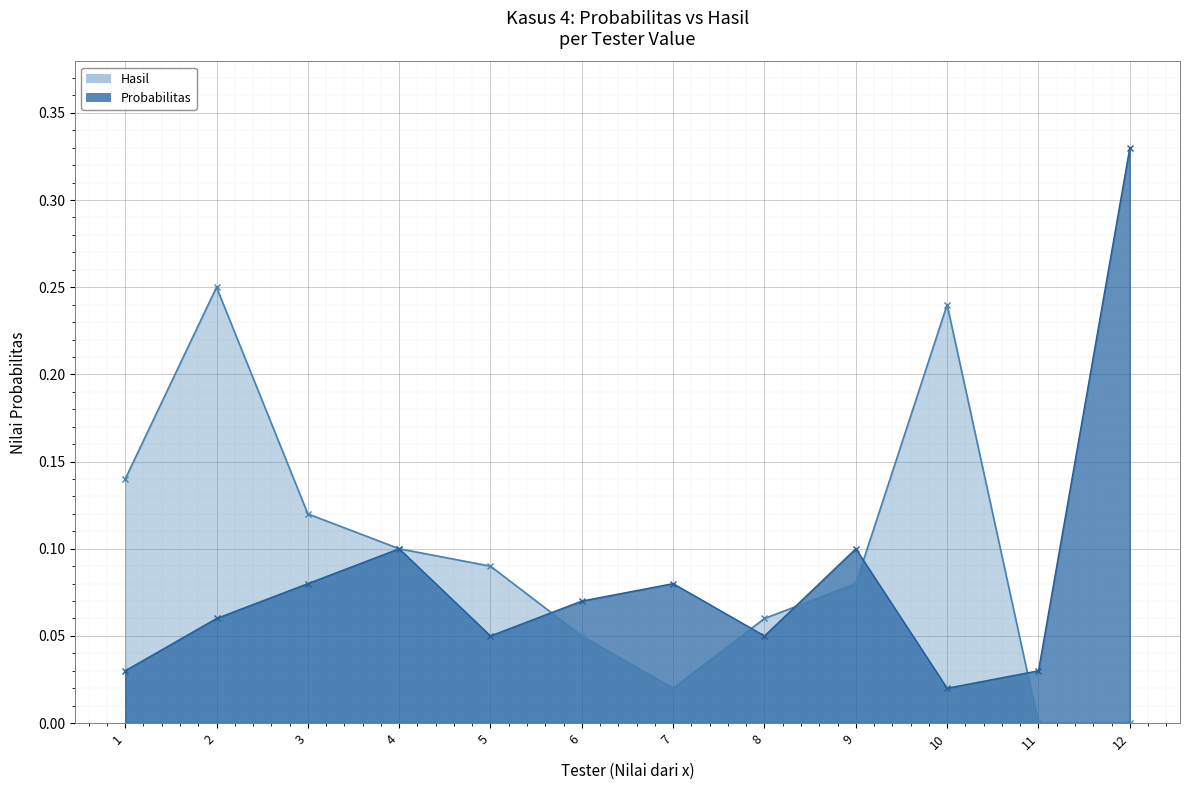

True or false: Hasil and Probabilitas cross at least once.

True